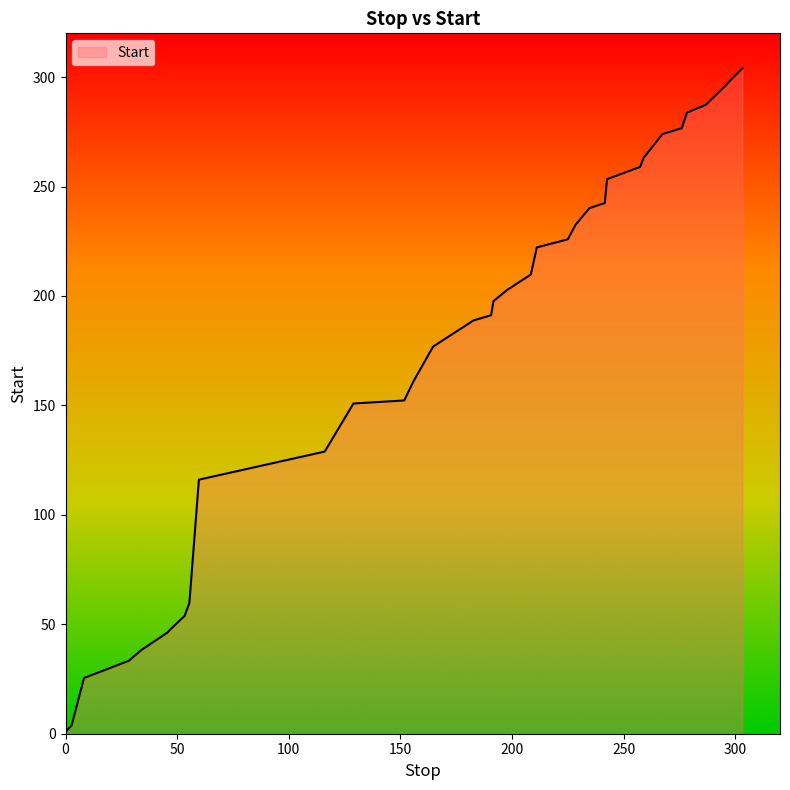

What is the maximum value shown in the chart?

304.0